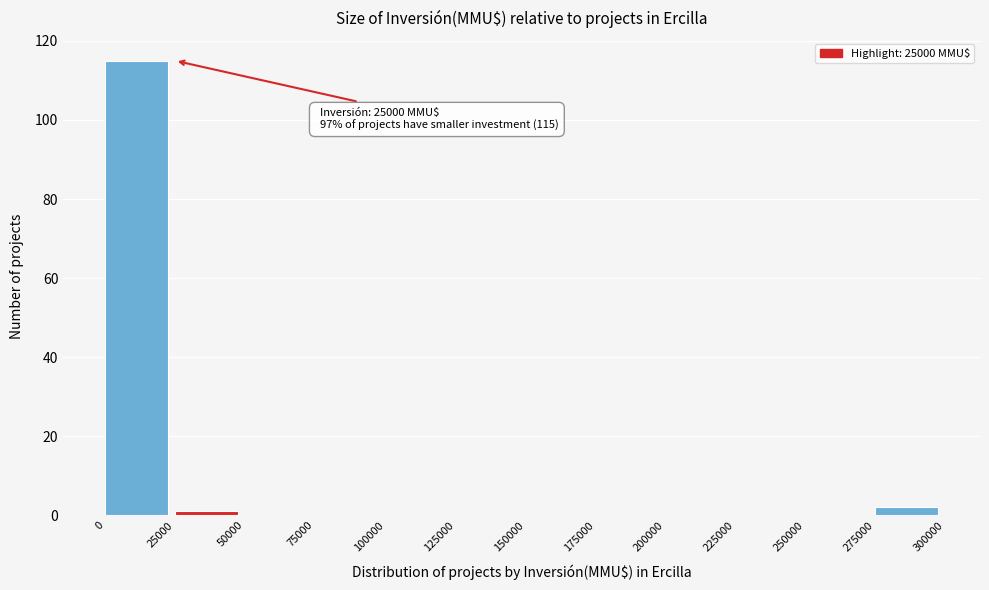

Which range on the x-axis has the tallest bar?

0 to 25000